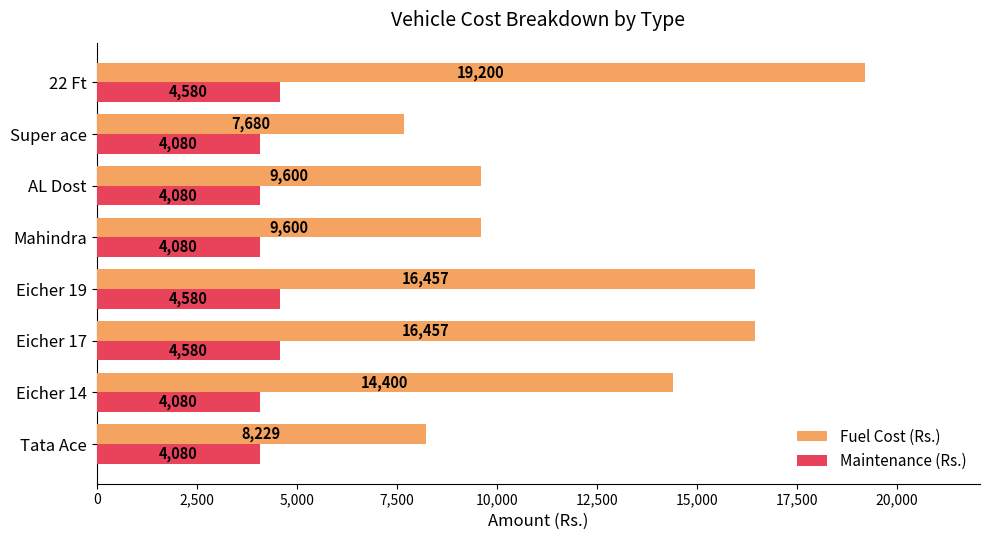

How many categories are shown in the chart?

8